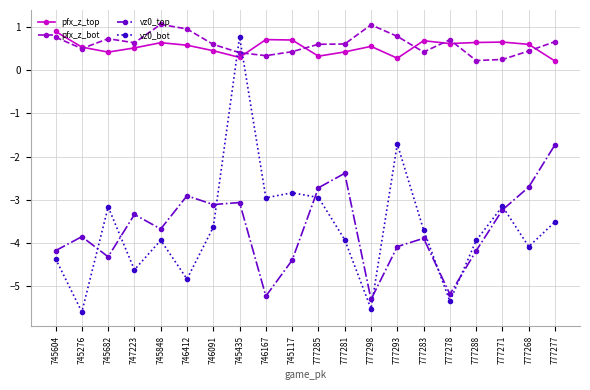

True or false: pfx_z_bot has more than 2 points higher than both neighbors.

True